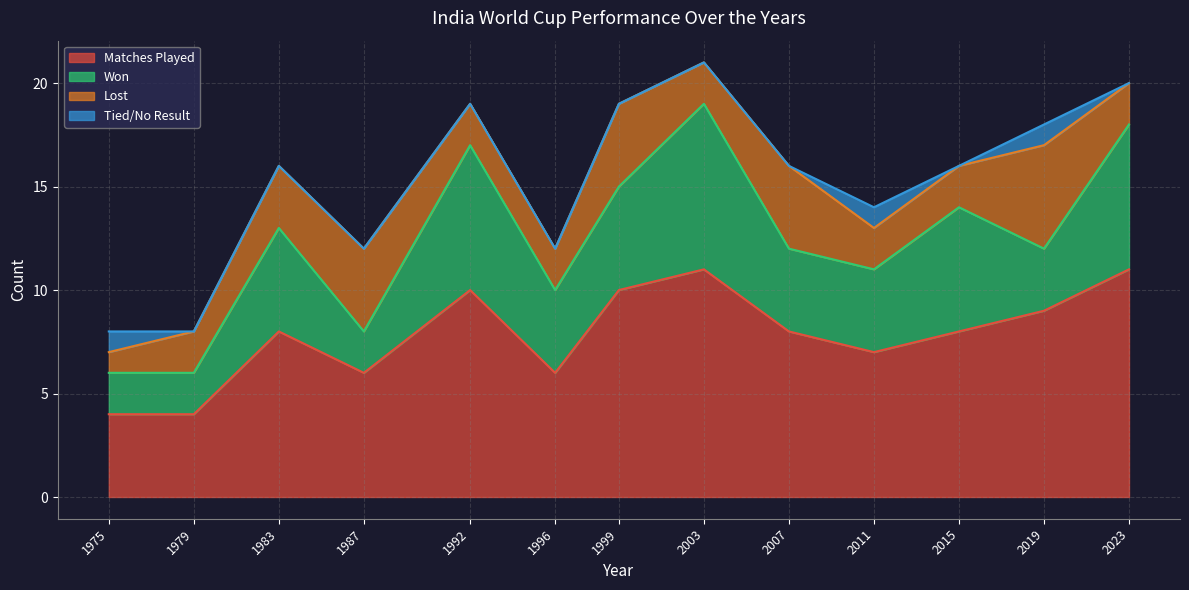

The Tied/No Result series shows 0 at 1999. True or false?

True